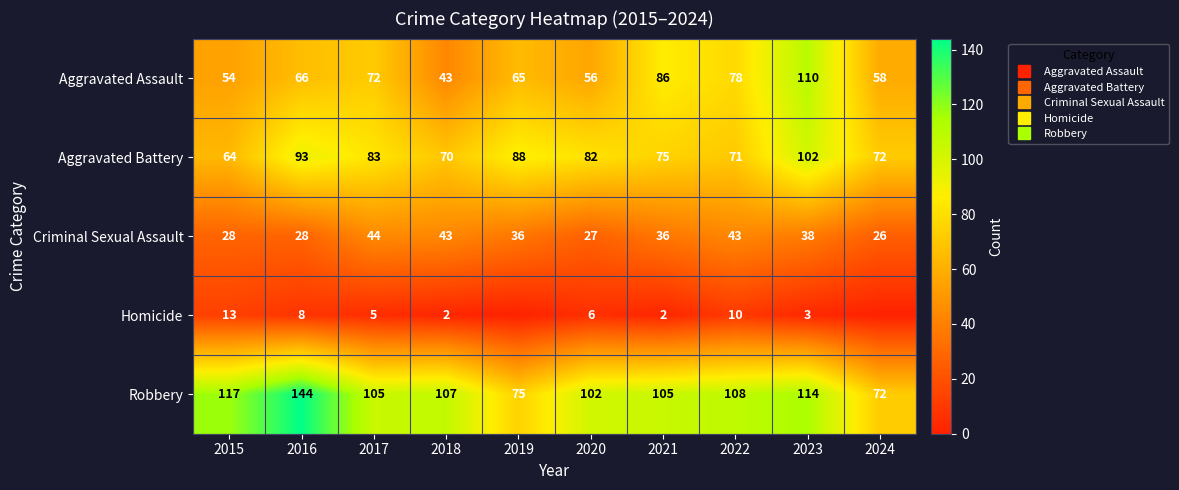

True or false: Aggravated Assault has a value of 72 at 2017.

True